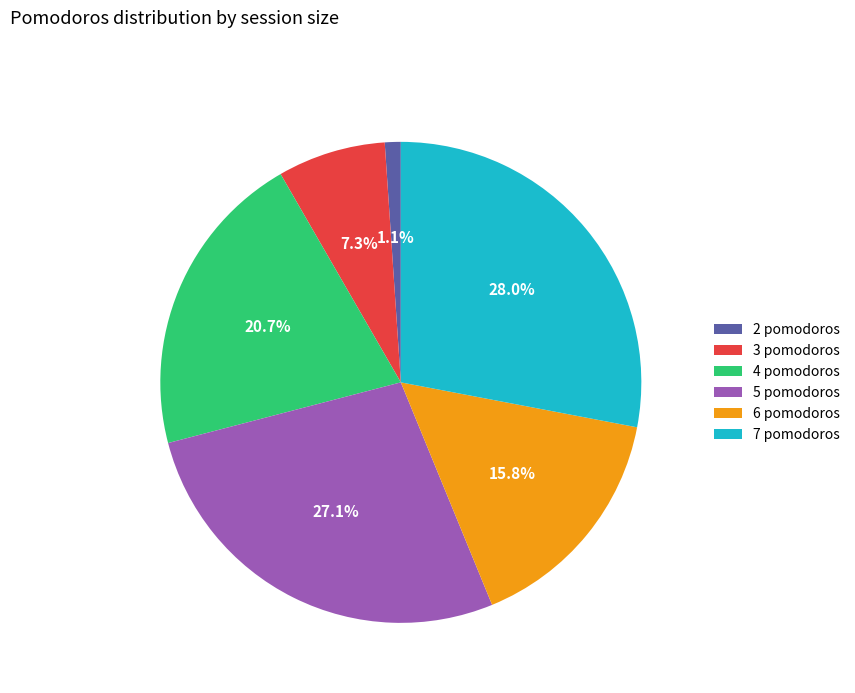

How many segments does this pie chart have?

6